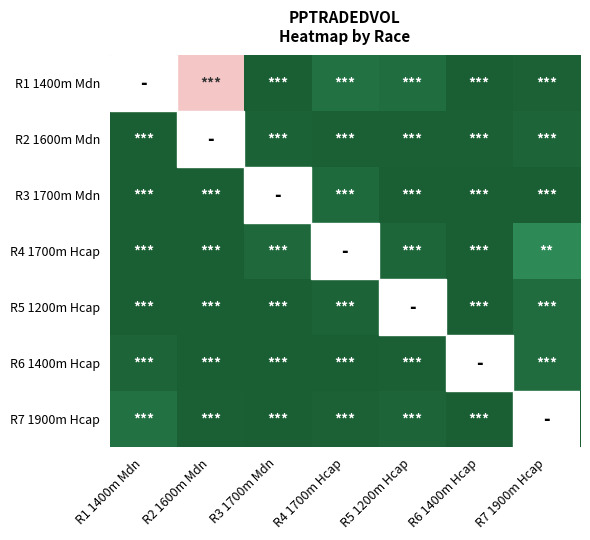

At how many categories does at least one series exceed 8266?

2